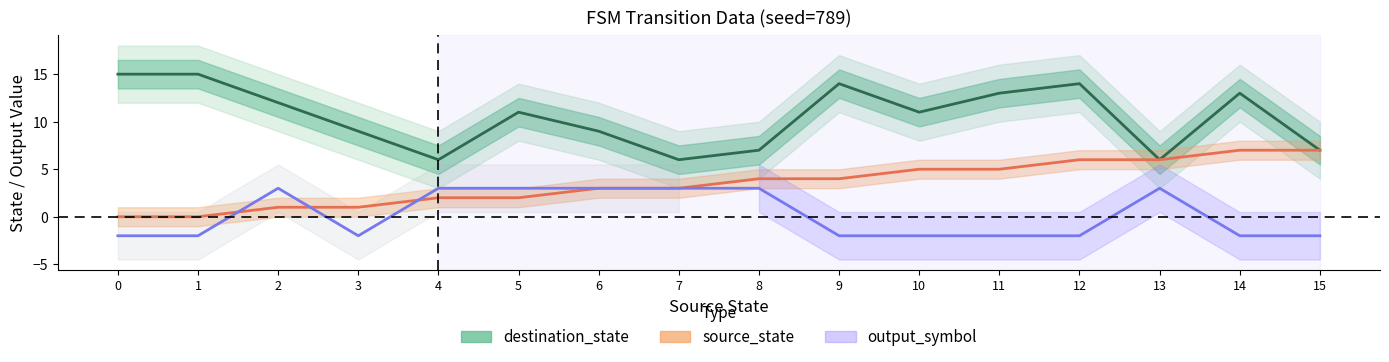

How many intersections are there between source_state and output_symbol?

3